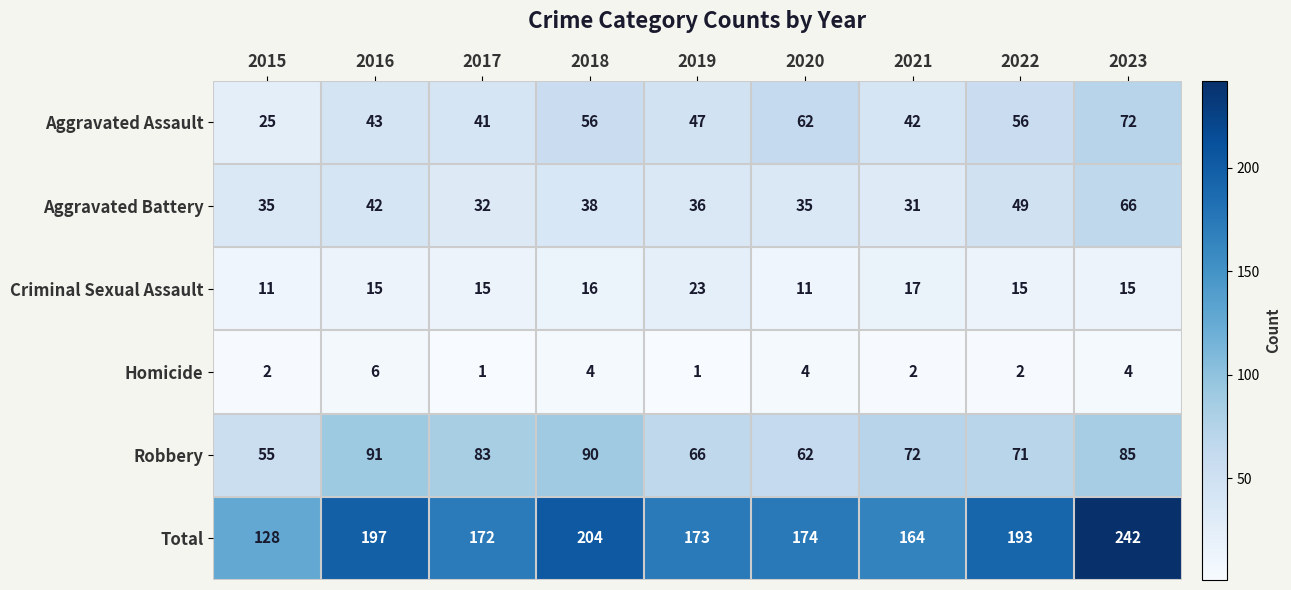

What is the greatest value displayed?

242